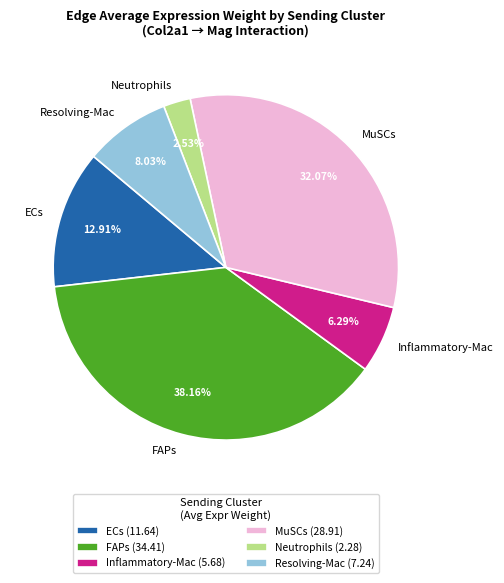

Approximately how many times larger is the value at Resolving-Mac compared to Neutrophils?

3.2